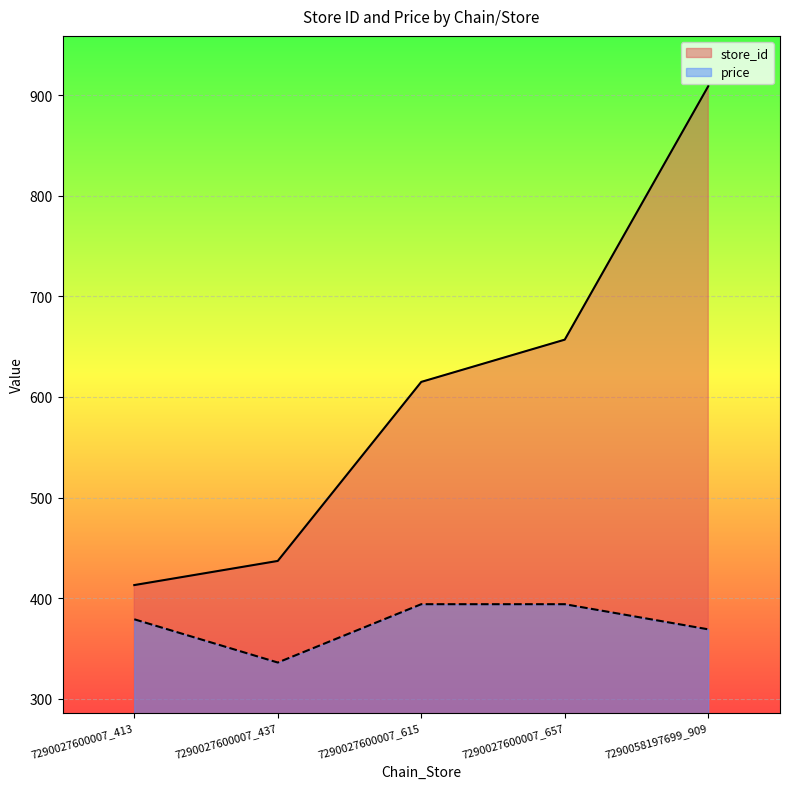

Between 7290027600007_615 and 7290027600007_657, which is larger?

7290027600007_657